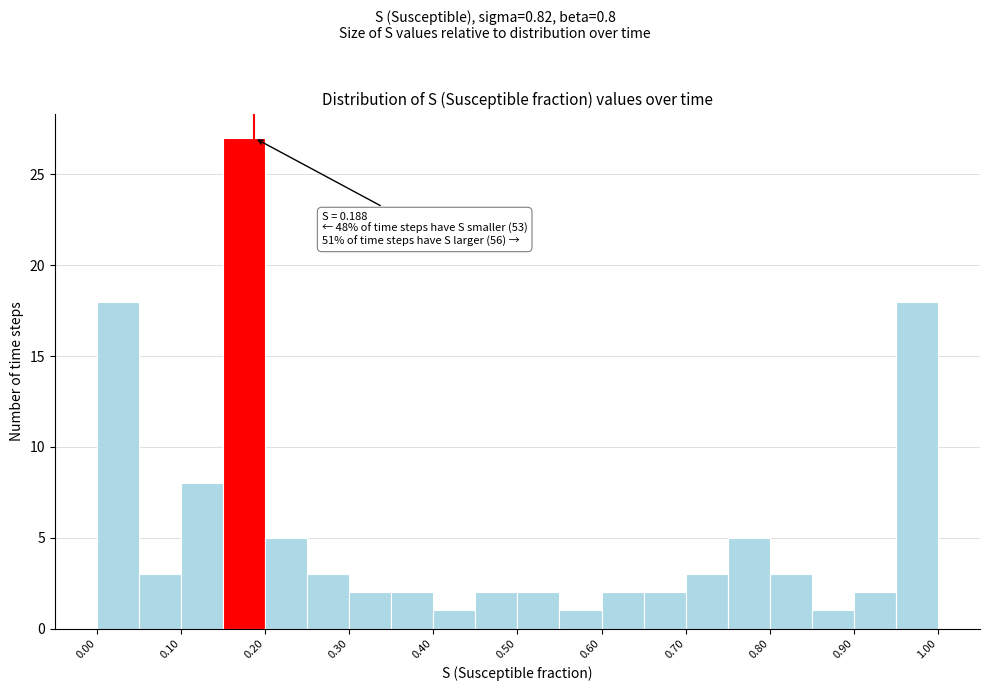

Over which range of the x-axis is the bar tallest?

0.15 to 0.20